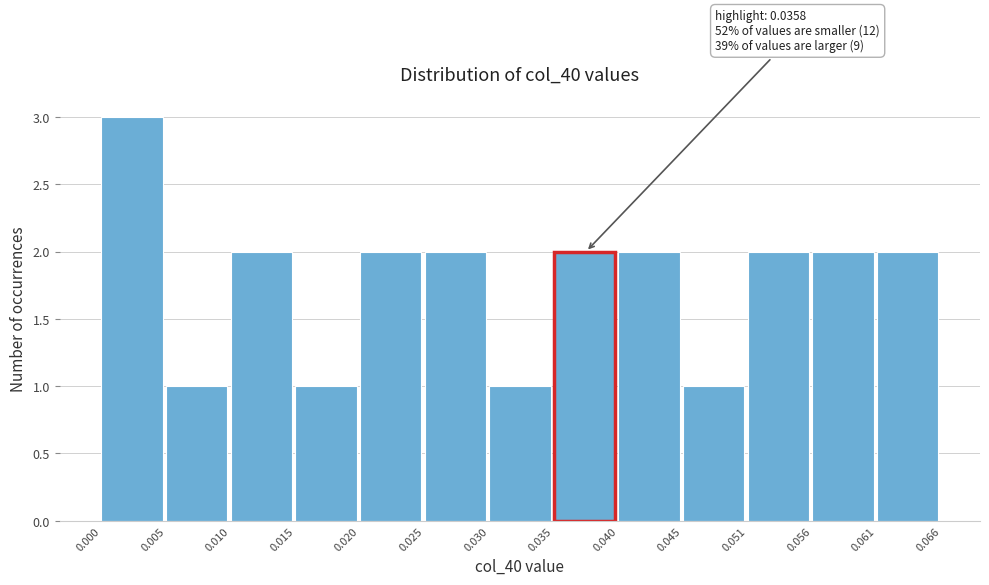

Over which range of the x-axis is the bar tallest?

0.000 to 0.005